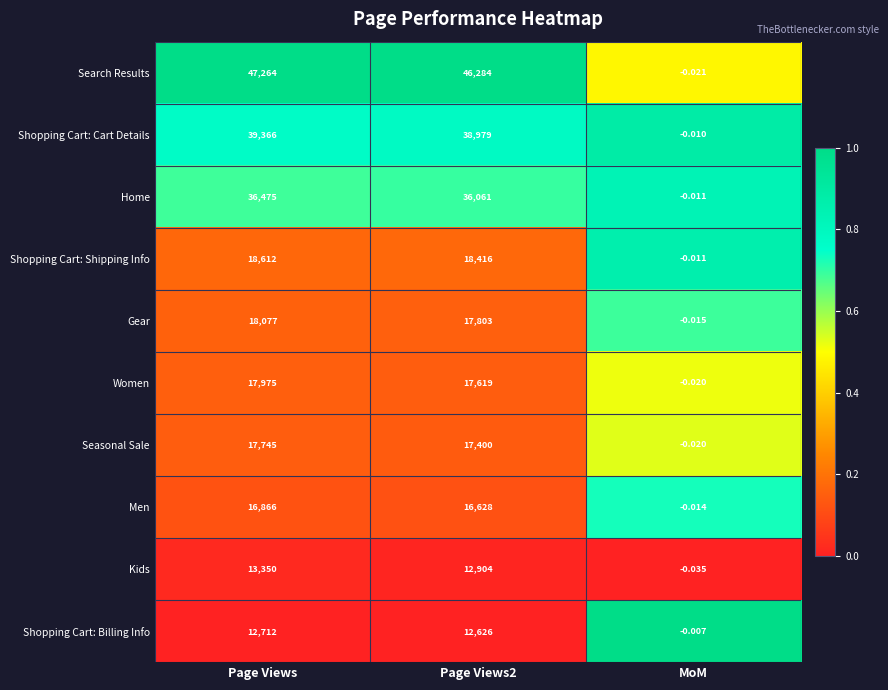

Which series has the largest range (max minus min)?

Search Results